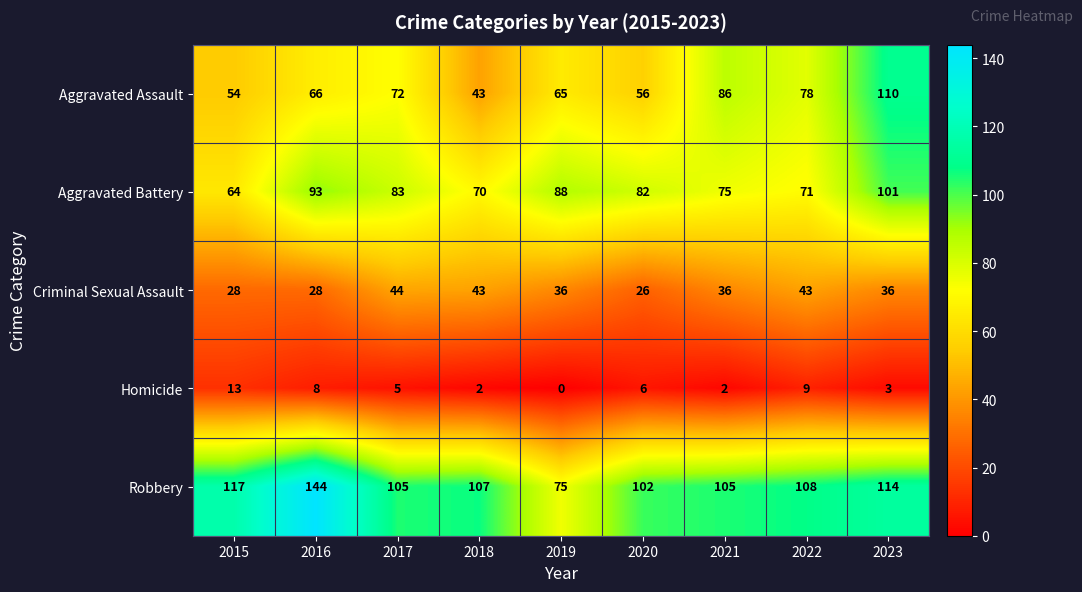

What is the spread (max minus min) of values at 2017?

100